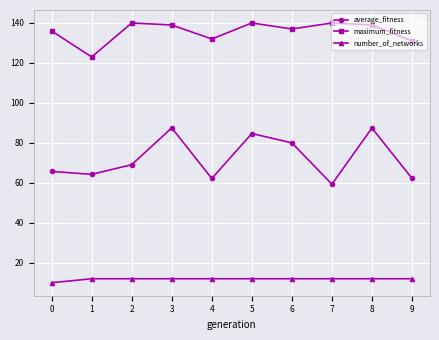

What is the sum of the average_fitness values at 4 and 9?

124.4